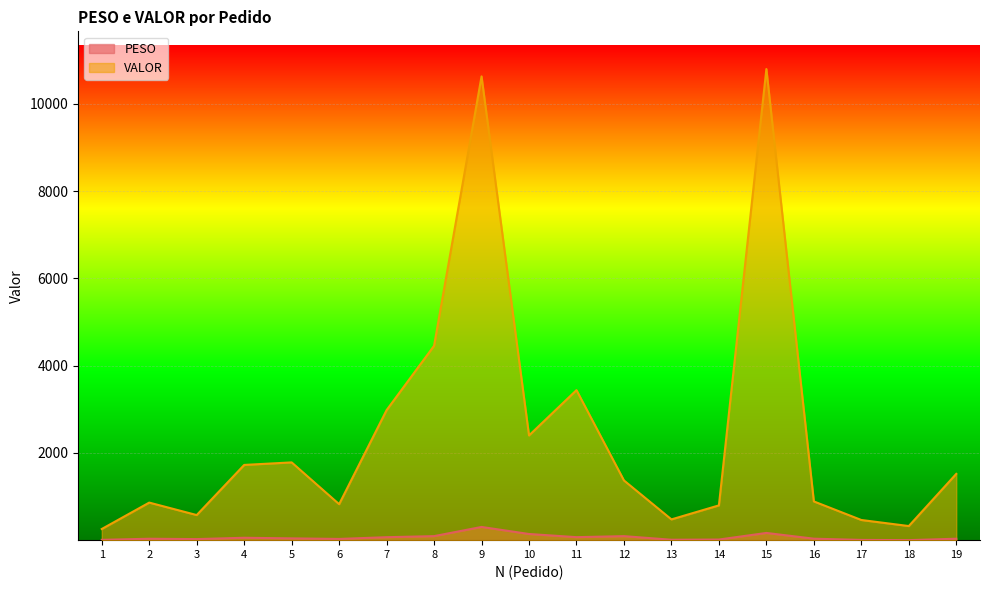

What is the difference between the second highest and second lowest values in the PESO series?

159.6